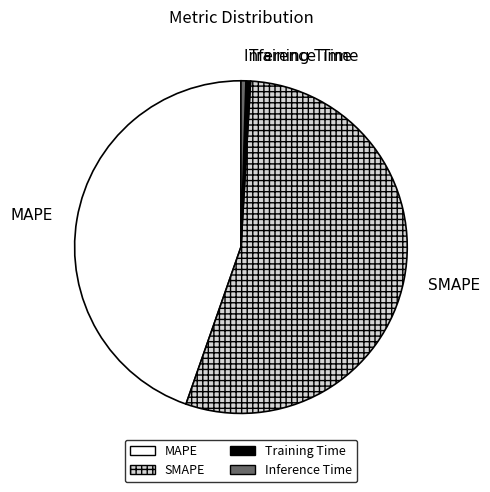

How many slices are in this pie chart?

4